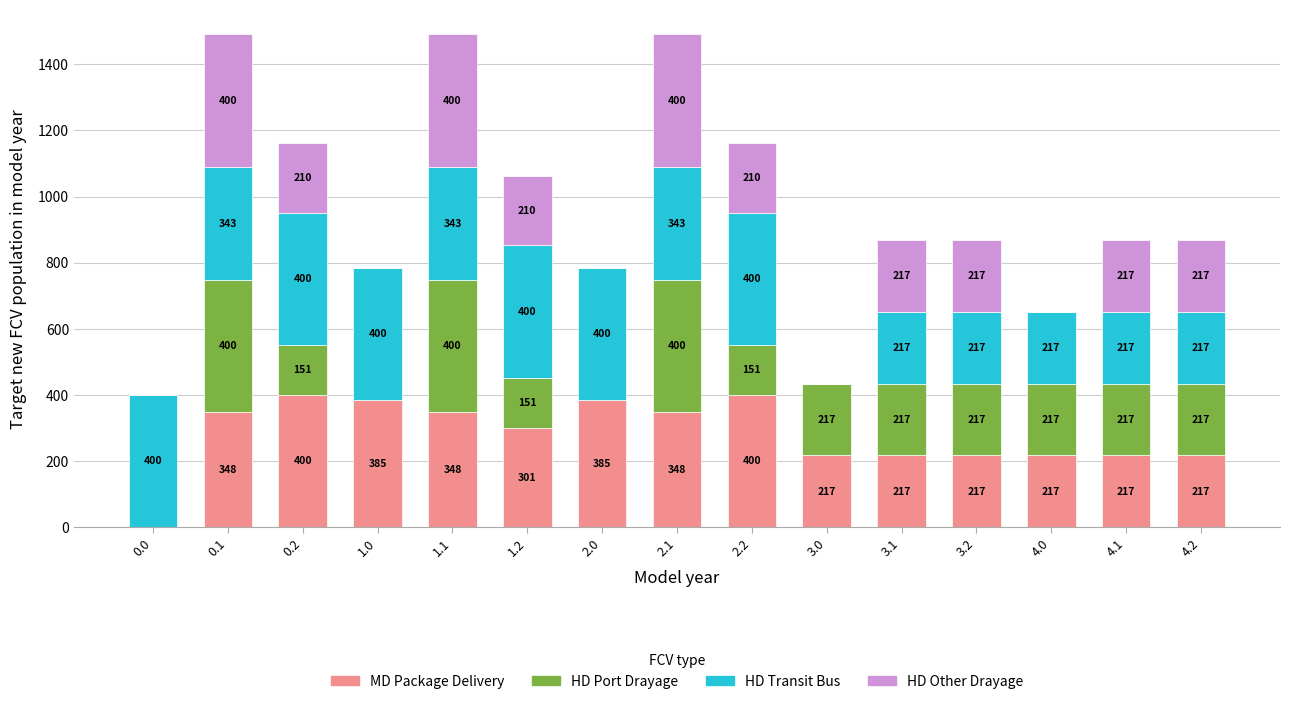

What is the total value across all series at 4.1?

868.0